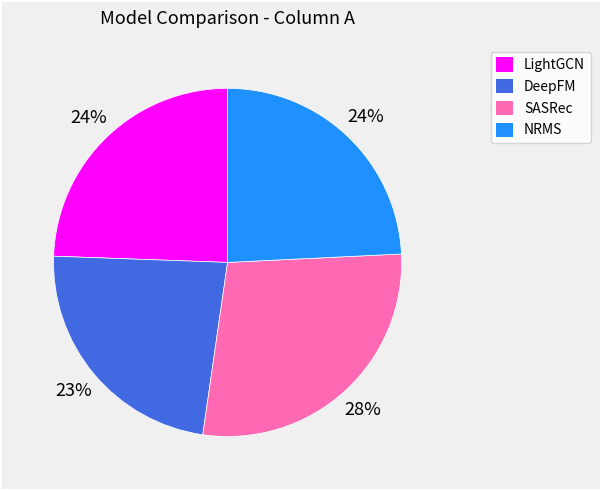

The LightGCN slice represents 24% of the pie. True or false?

True